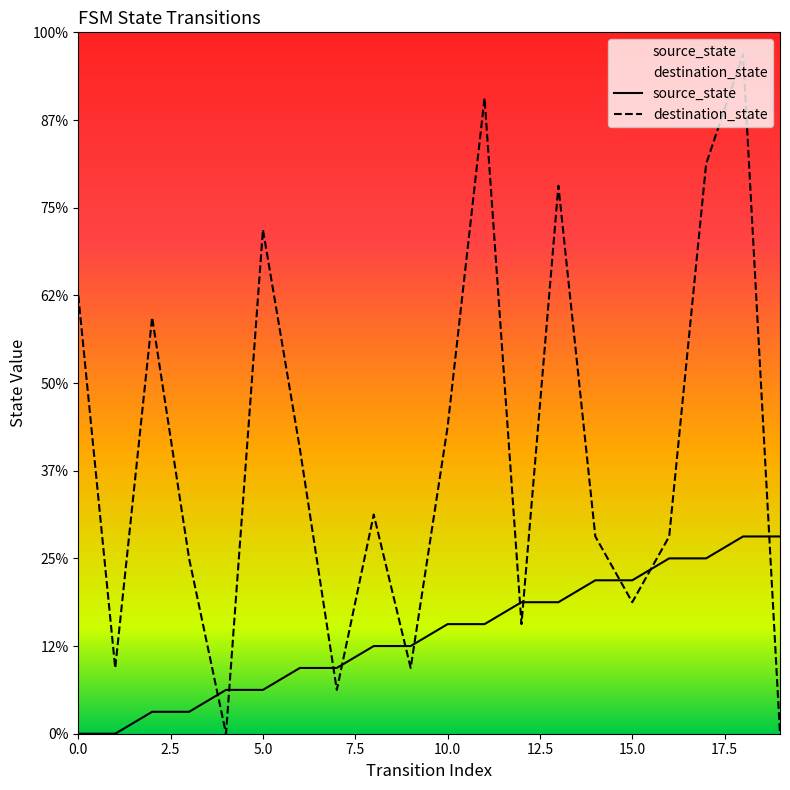

At which label does source_state first exceed 5?

12